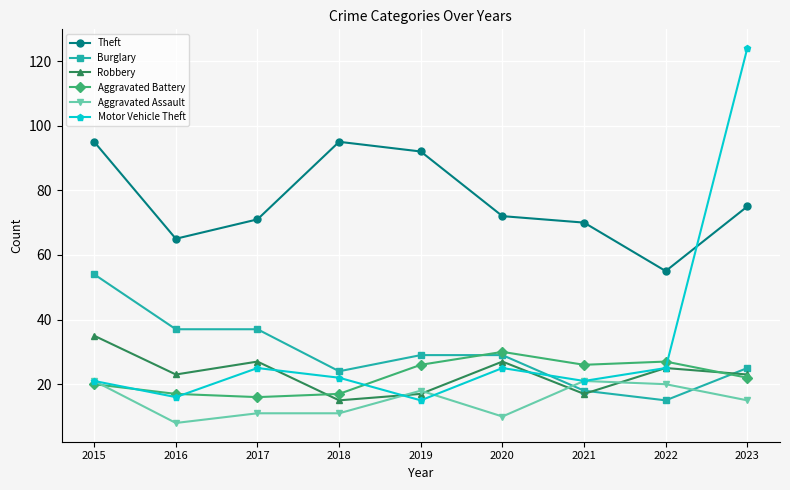

What is the difference between the highest and lowest values at 2020?

62